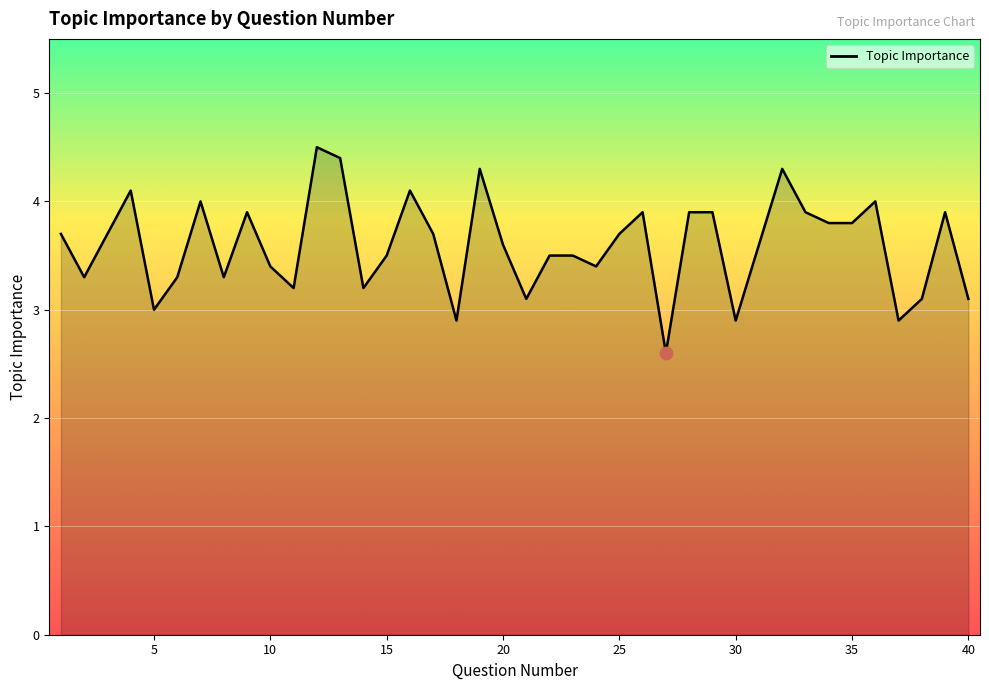

What is the difference between the maximum and minimum values?

1.9